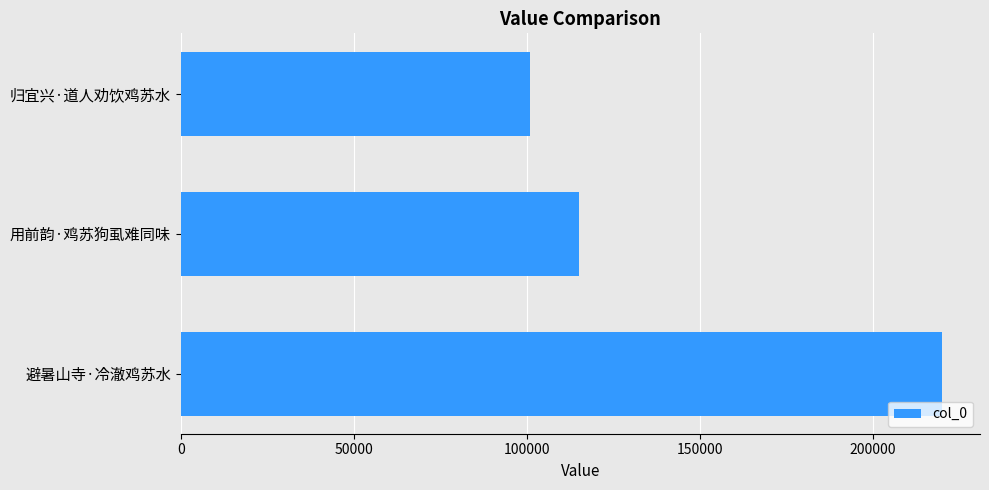

Count the values in the range 100828 to 219895.

3